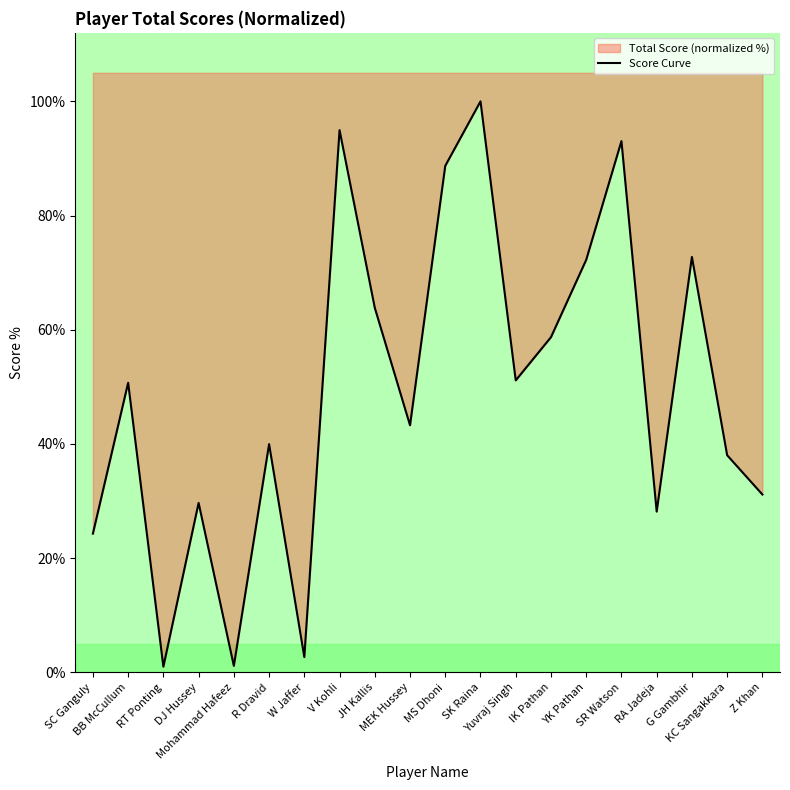

Reading left to right, transcribe all the data shown in this chart.

SC Ganguly=24.3	BB McCullum=50.7	RT Ponting=1.0	DJ Hussey=29.7	Mohammad Hafeez=1.1	R Dravid=40.0	W Jaffer=2.7	V Kohli=95.0	JH Kallis=63.8	MEK Hussey=43.3	MS Dhoni=88.7	SK Raina=100.0	Yuvraj Singh=51.1	IK Pathan=58.7	YK Pathan=72.2	SR Watson=93.0	RA Jadeja=28.2	G Gambhir=72.7	KC Sangakkara=38.0	Z Khan=31.2